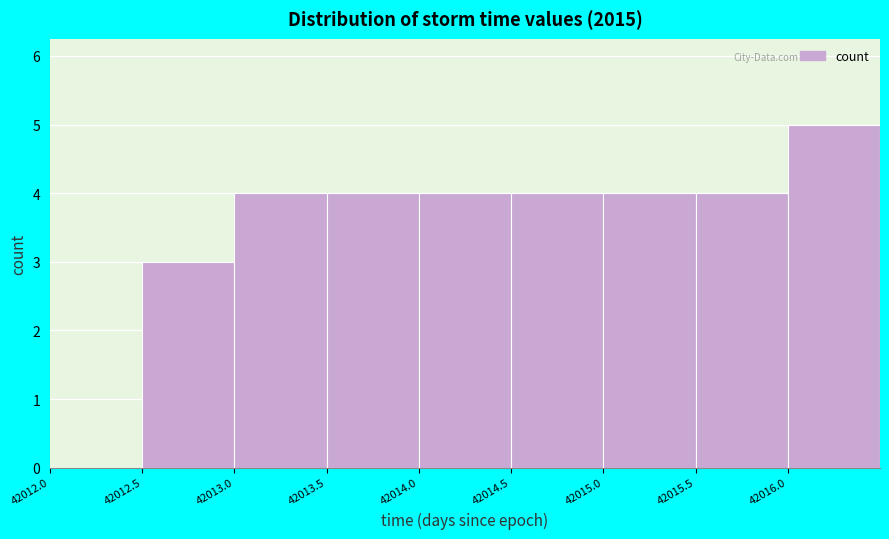

Reading left to right, transcribe this chart: for each bar, give the range it covers on the x-axis and its height. The values are not printed on the chart, so give them approximately, as read against the axis.

42012.0 to 42012.5: 0
42012.5 to 42013.0: 3
42013.0 to 42013.5: 4
42013.5 to 42014.0: 4
42014.0 to 42014.5: 4
42014.5 to 42015.0: 4
42015.0 to 42015.5: 4
42015.5 to 42016.0: 4
42016.0 to 42016.5: 5